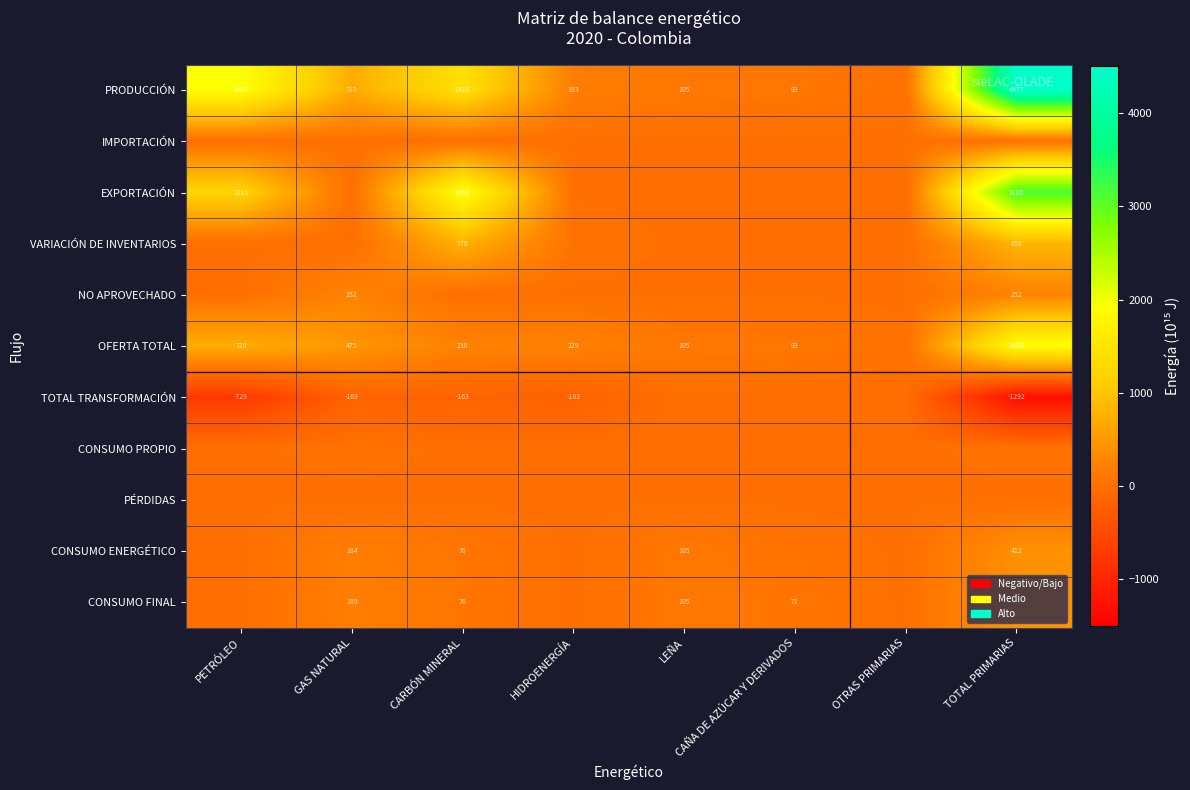

What is the difference between the maximum and minimum values in the CONSUMO FINAL series?

441.9